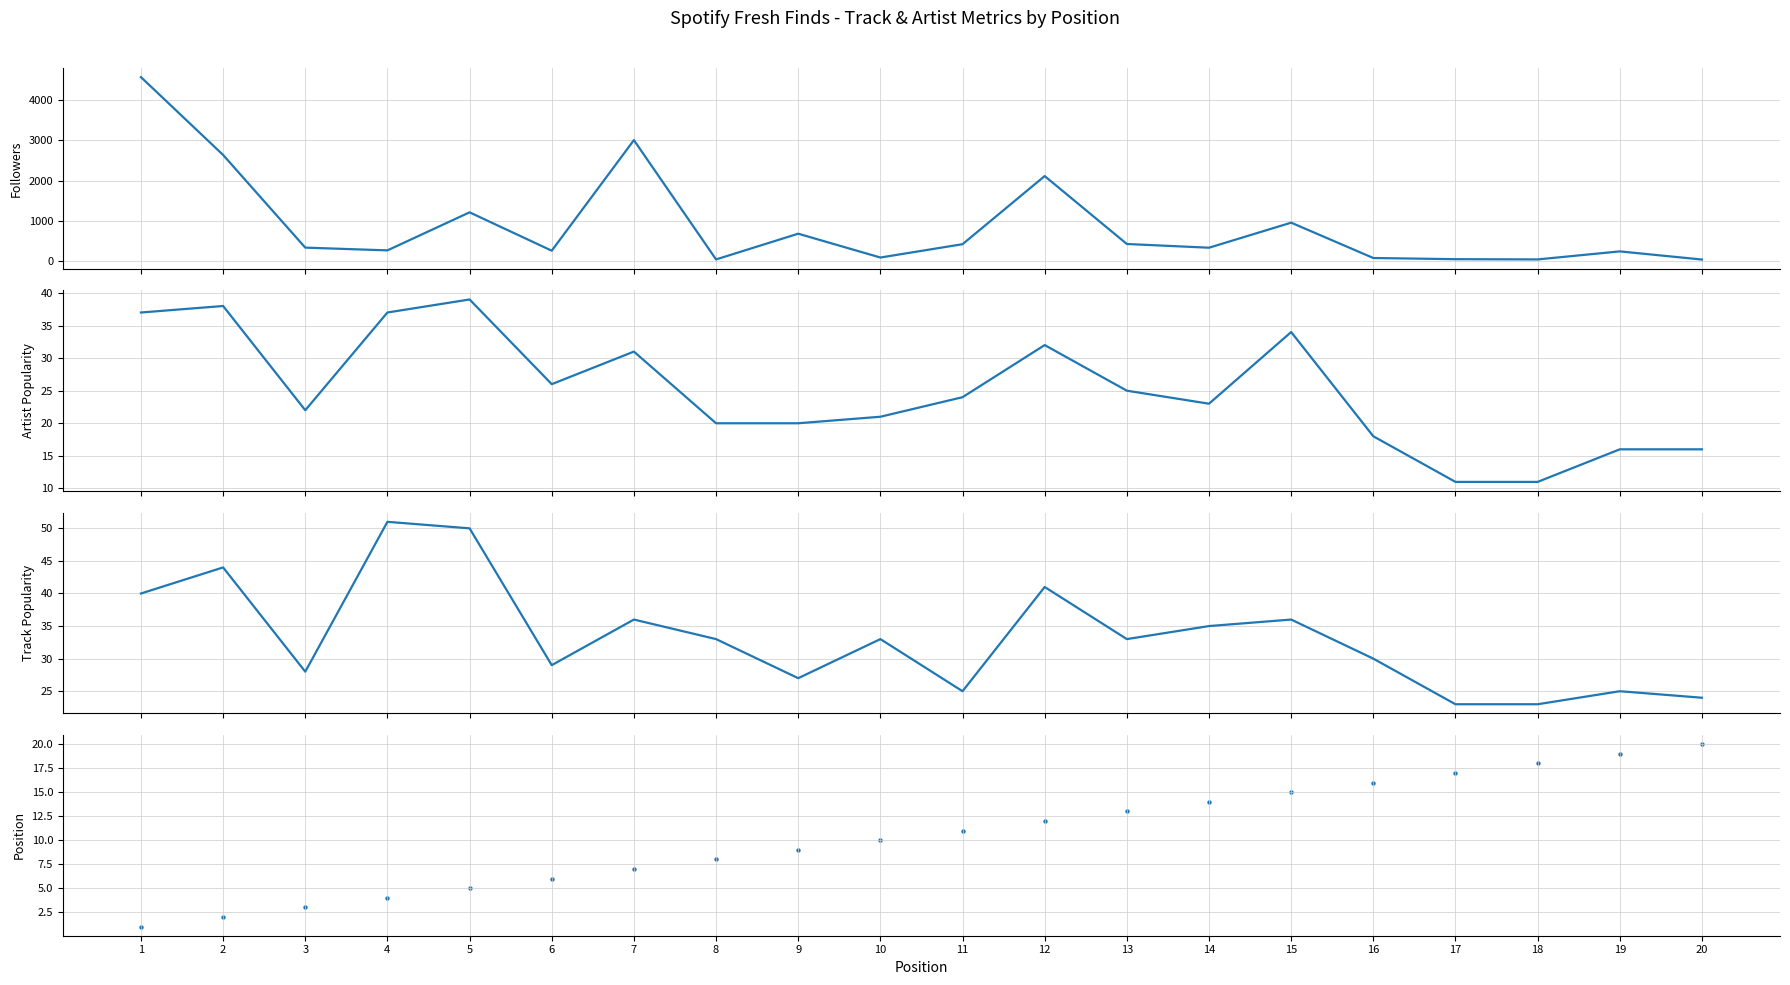

Which series contains the highest Y value?

Followers